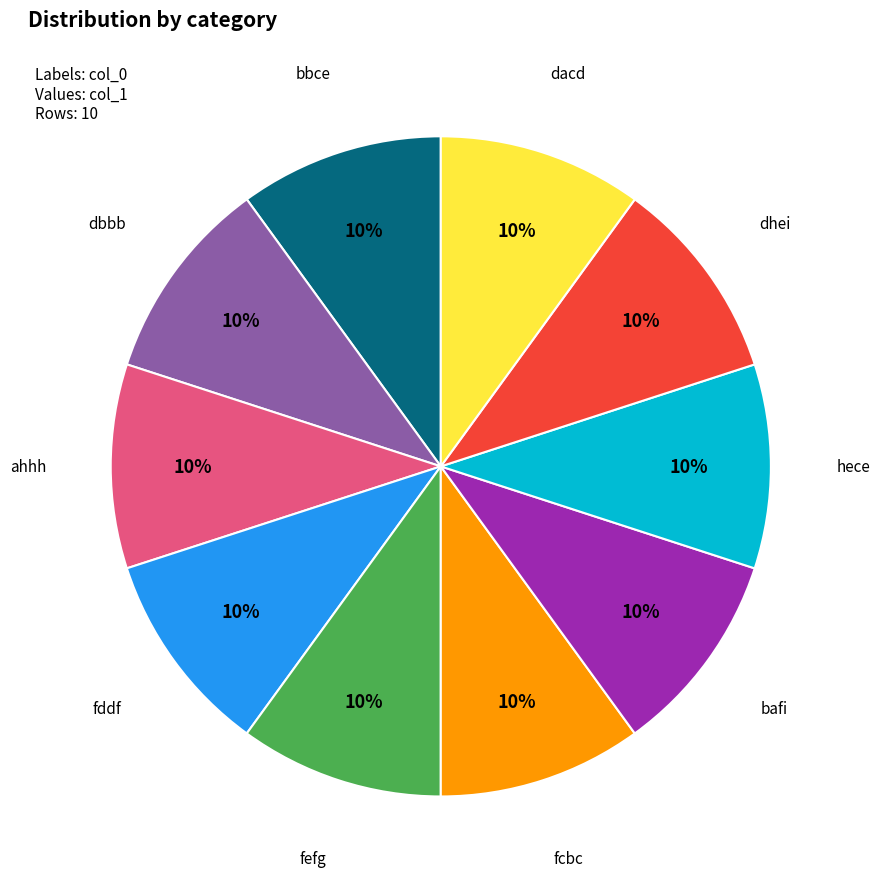

To the nearest percent, what percentage of the pie is bbce?

10%